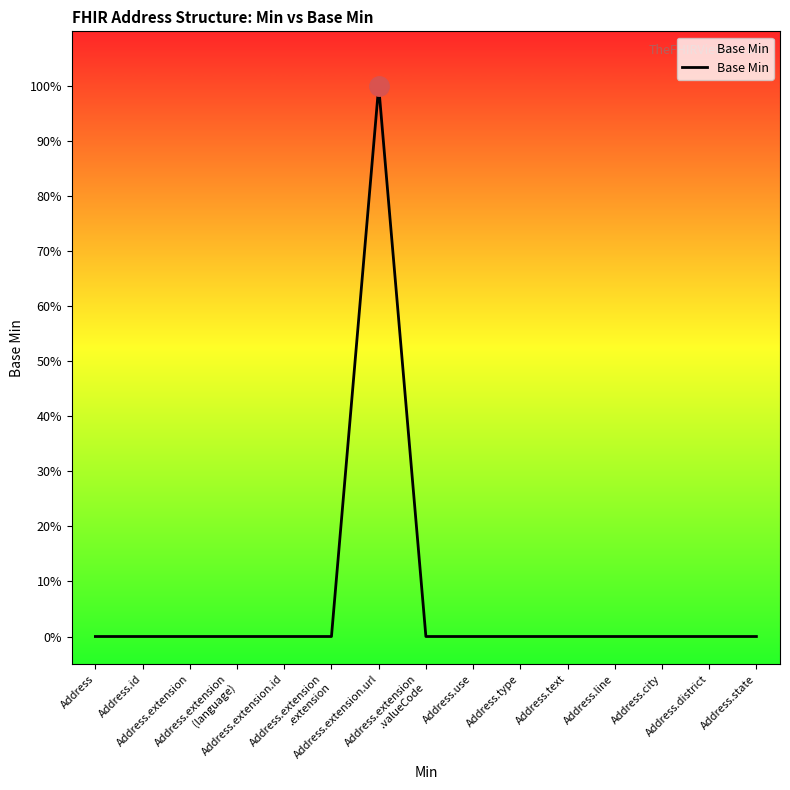

Does the chart display data point markers on the line(s)?

No